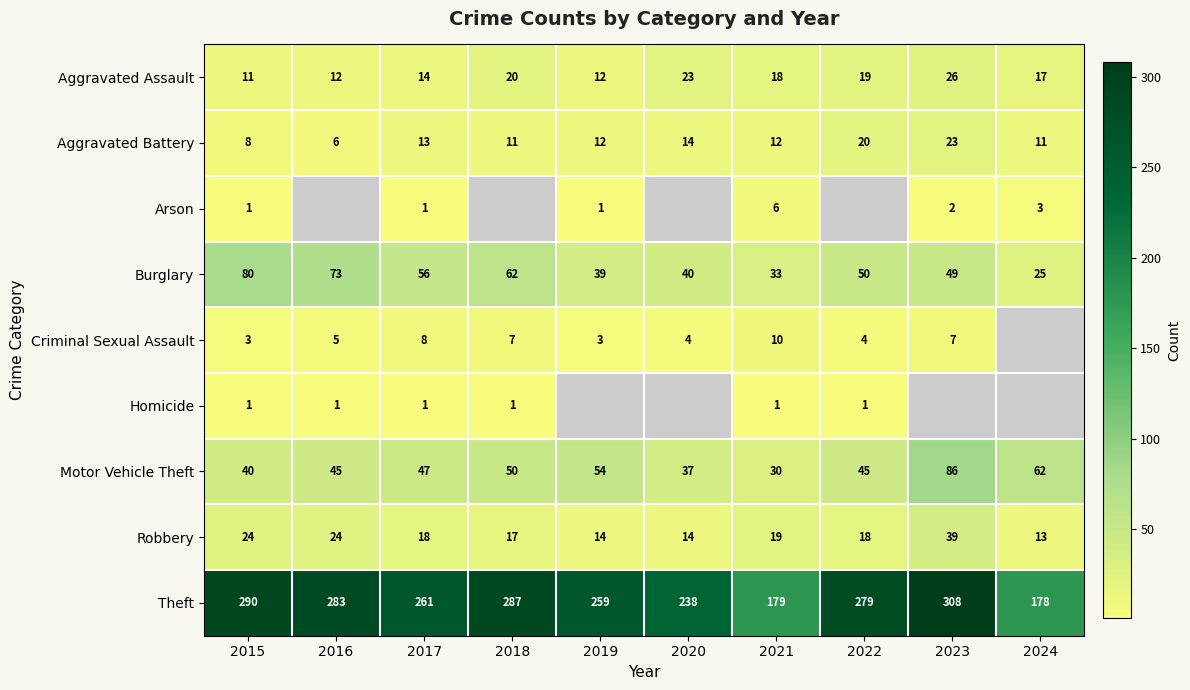

What is the spread (max minus min) of values at 2021?

178.0